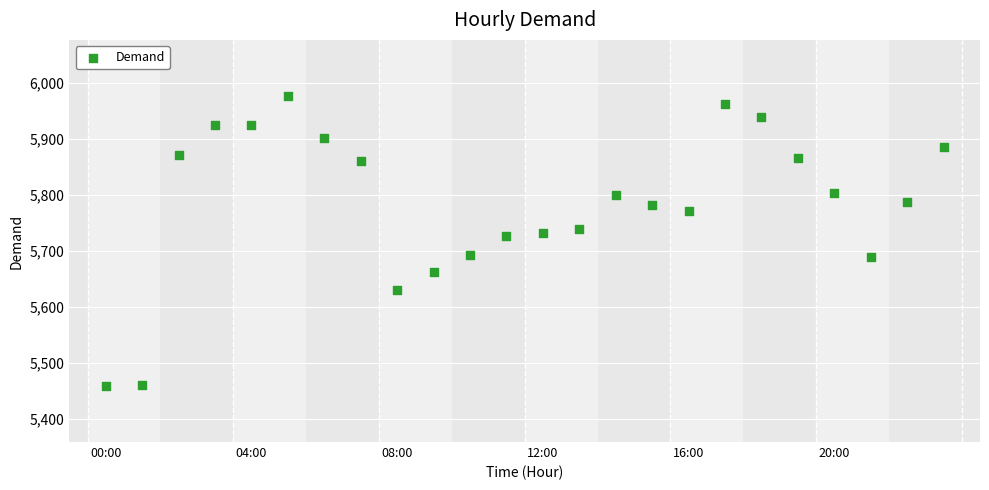

What is the range of Y values (max minus min)?

519